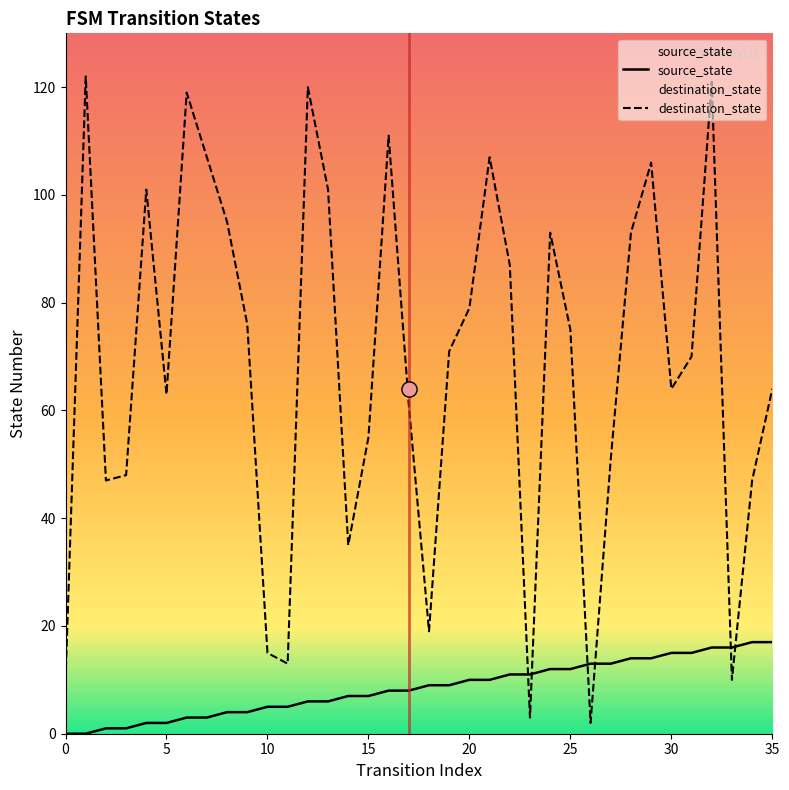

What are all the series names shown in the legend?

source_state, destination_state